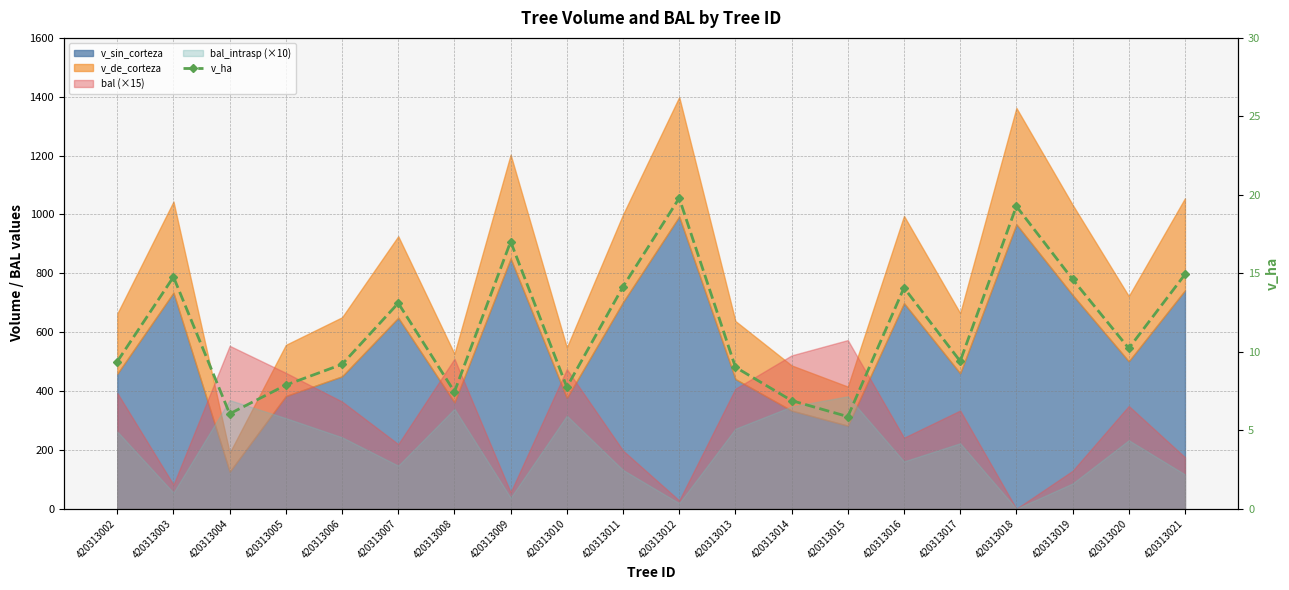

The chart shows a value of 12.6 at 420313008. True or false?

False